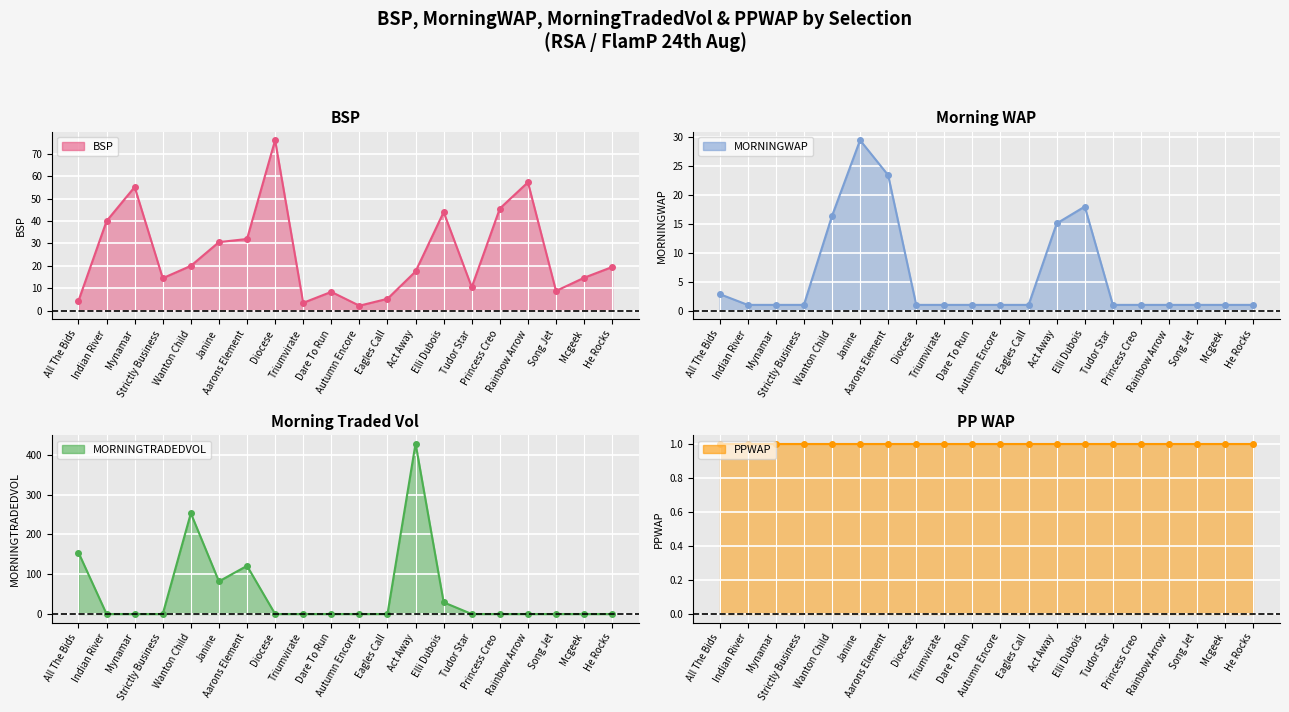

Which has a higher value, Dare To Run or Act Away?

Act Away